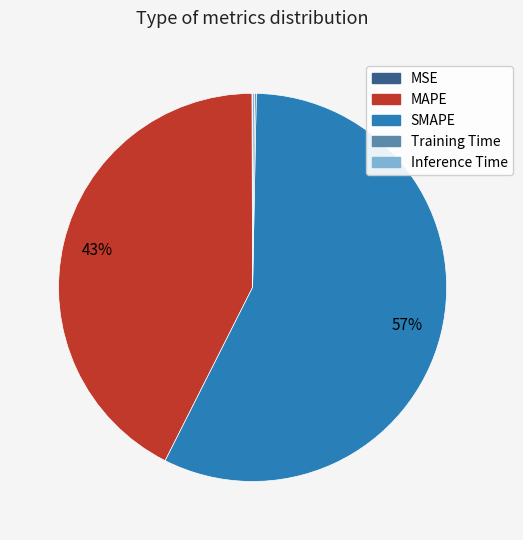

Does SMAPE represent more than half of the total?

Yes